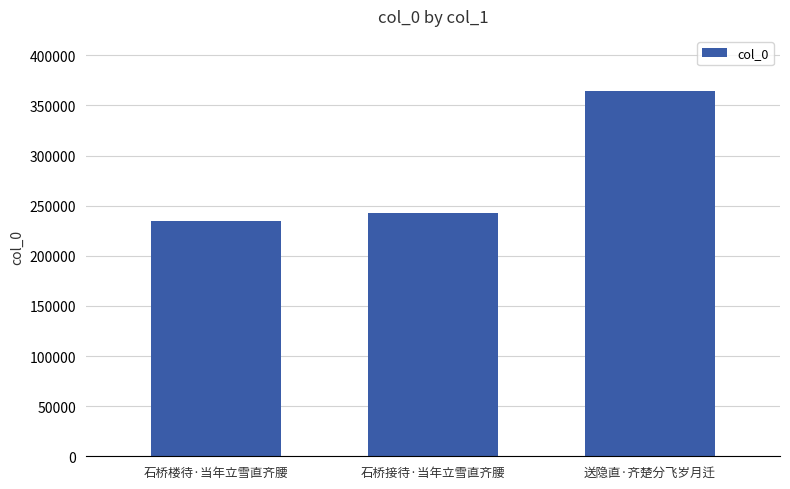

Between 送隐直·齐楚分飞岁月迁 and 石桥楼待·当年立雪直齐腰, which is larger?

送隐直·齐楚分飞岁月迁